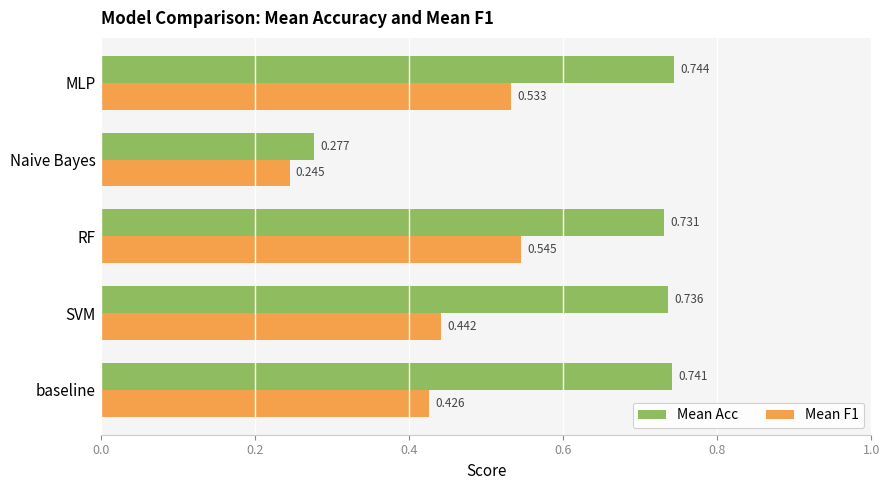

Is the value of Mean Acc at SVM greater than the value of Mean F1 at SVM?

Yes